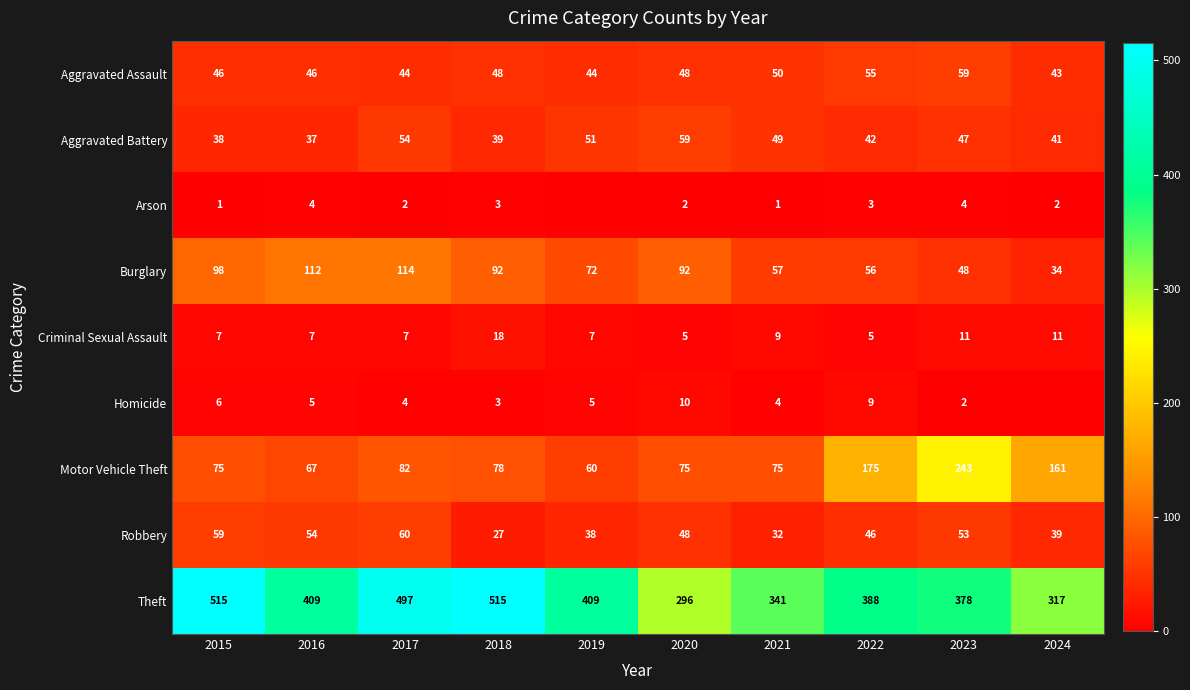

What is the difference between the Homicide values at 2017 and 2018?

1